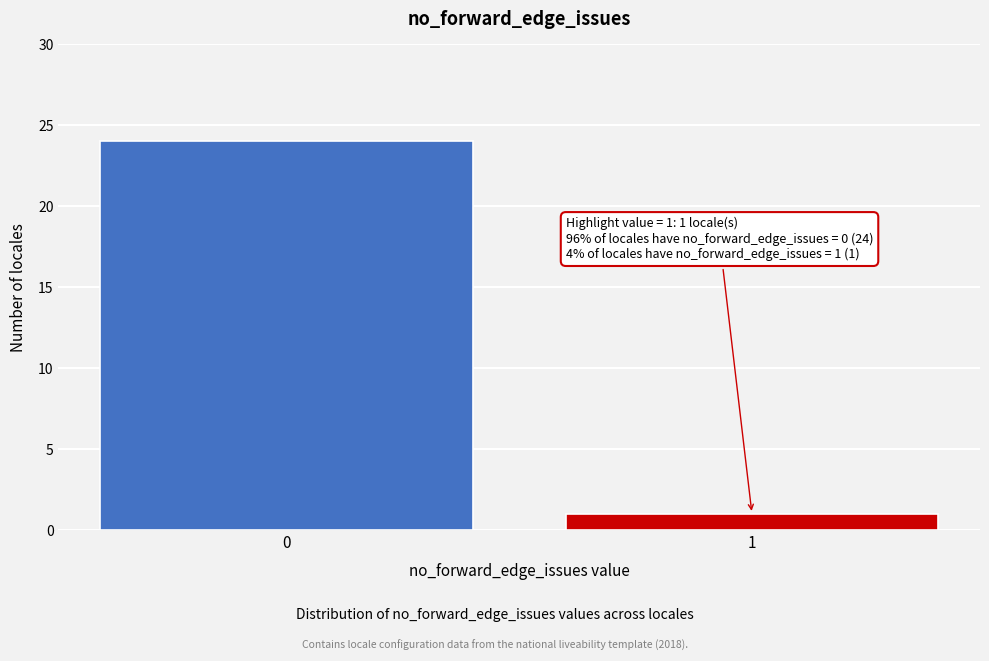

Reading right to left, transcribe all the data shown in this chart.

1	24